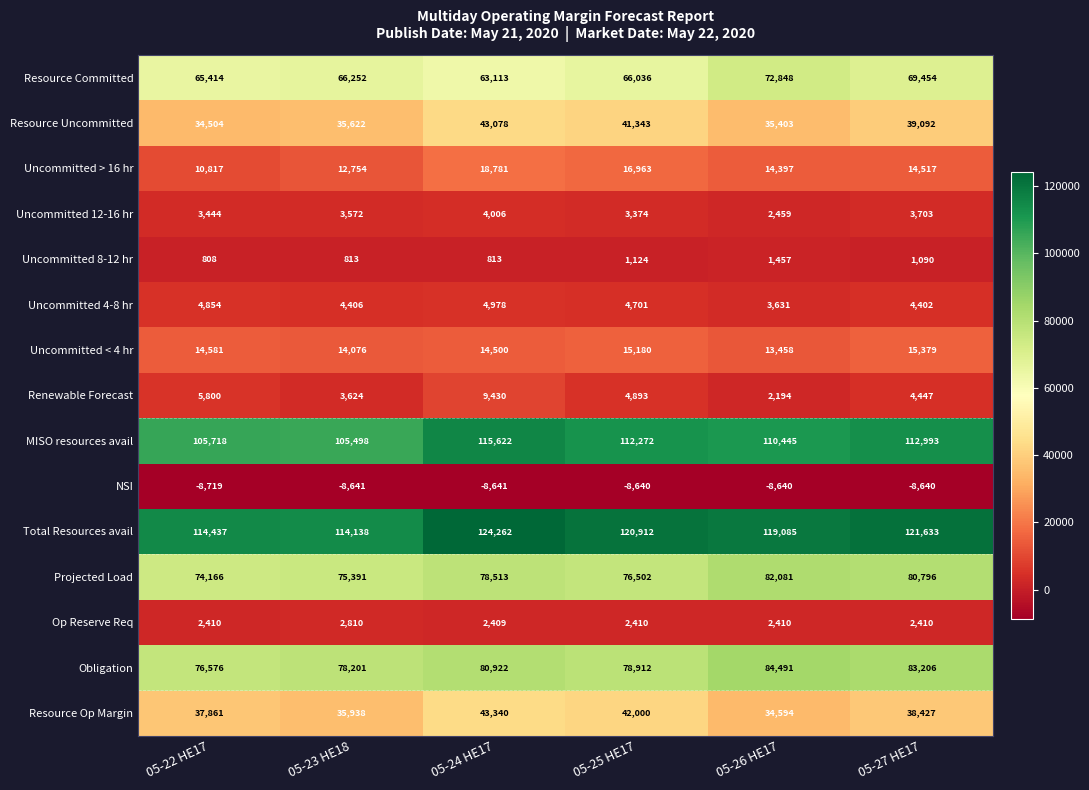

Where does the Resource Uncommitted series first go above 39092?

05-24 HE17